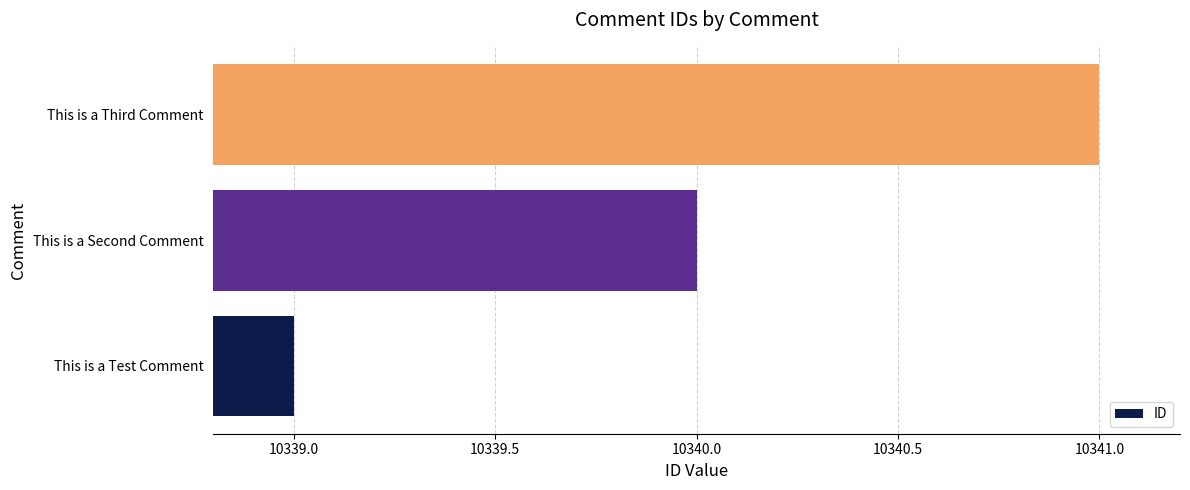

True or false: the data shows 10341 at This is a Third Comment.

True